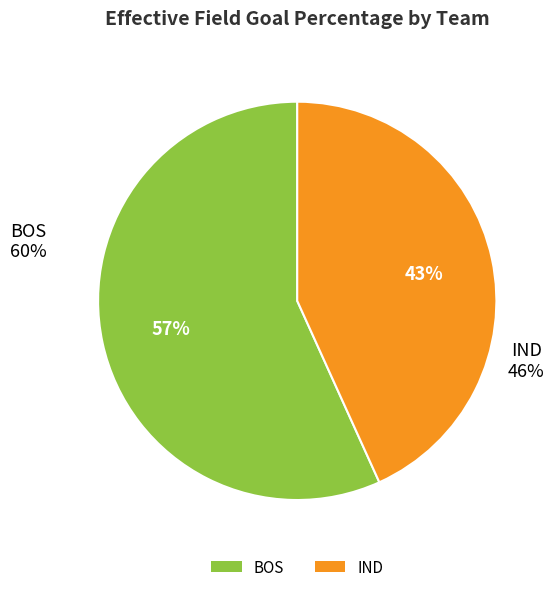

Which category has the smallest portion of the pie?

IND